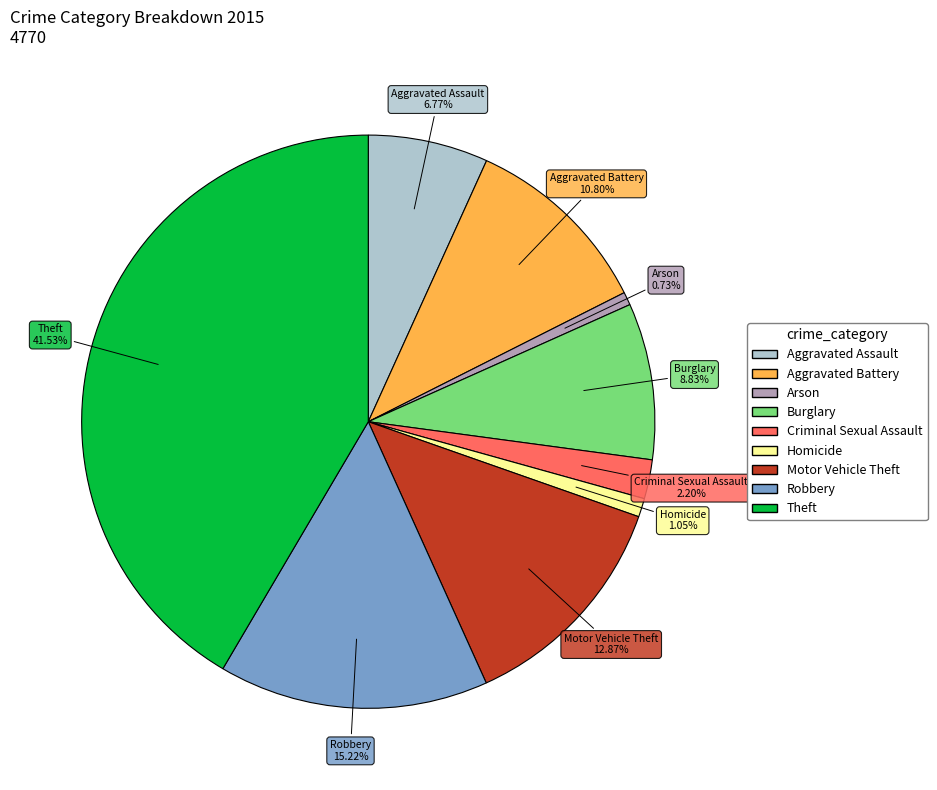

Which category has the biggest portion of the pie?

Theft